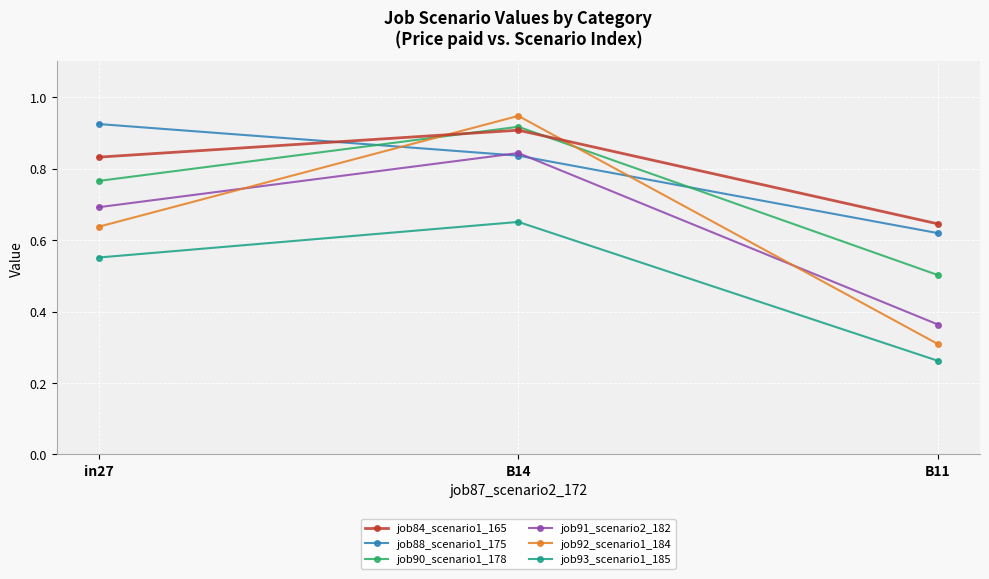

Count the number of categories in the chart.

3